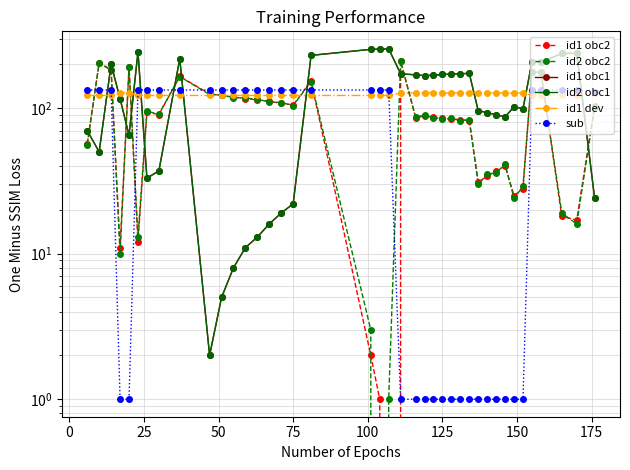

What is the value of the id1 obc2 point at the 27th from the left?

84